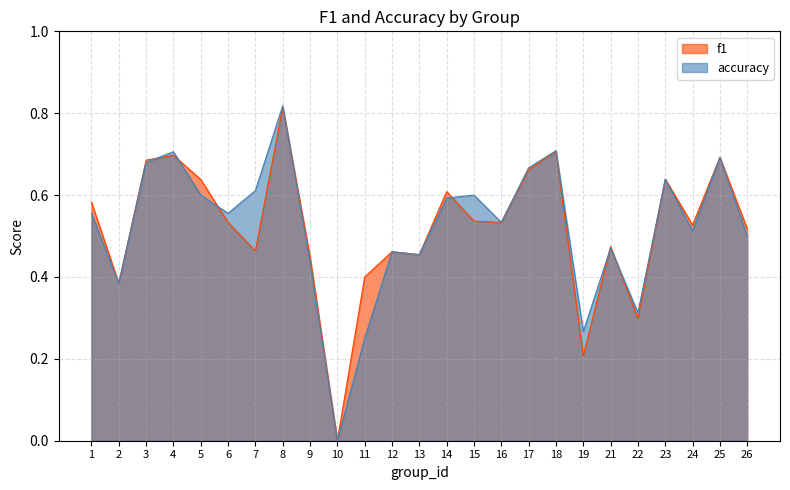

How many interior local peaks does the f1 series have?

8